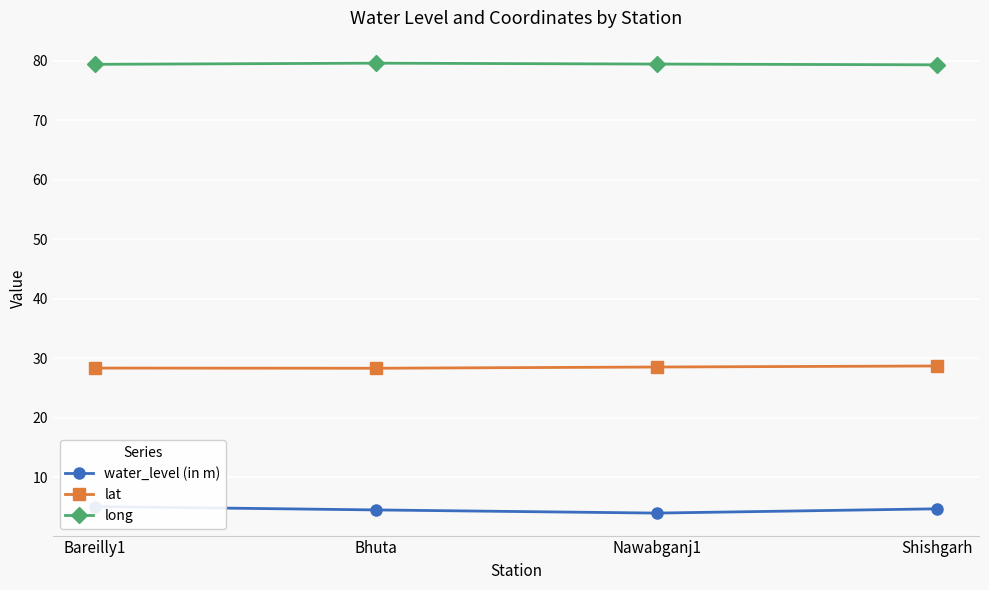

What is the average value of the water_level (in m) series?

4.6